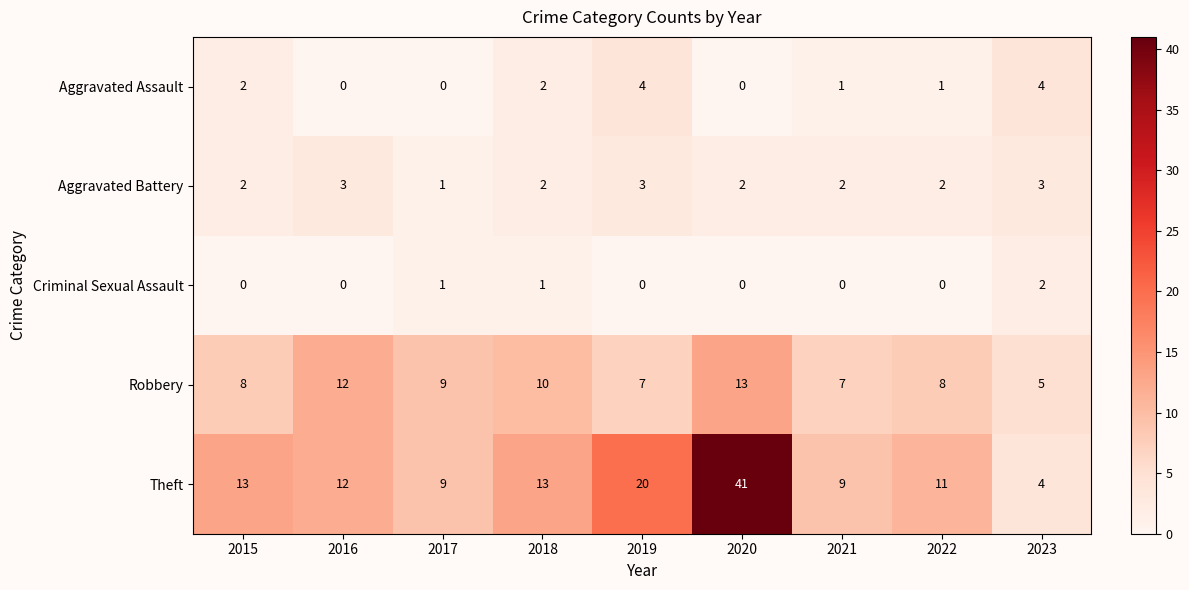

List the series in order of their peak value, lowest first.

Criminal Sexual Assault, Aggravated Battery, Aggravated Assault, Robbery, Theft